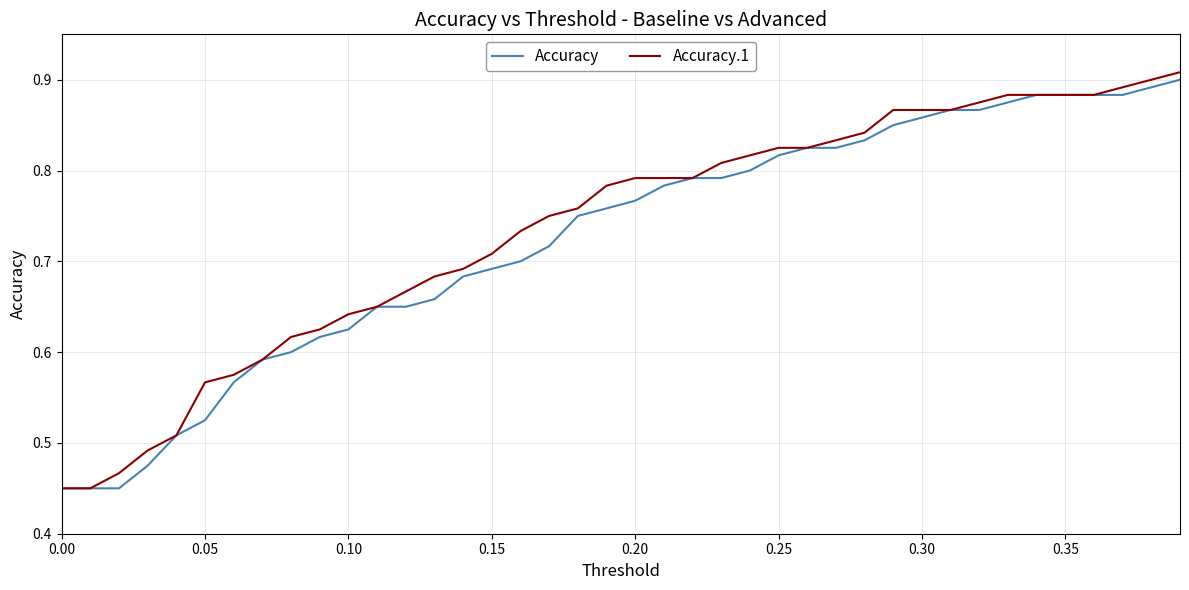

What is the value of the Accuracy.1 point at the 27th from the left?

0.8